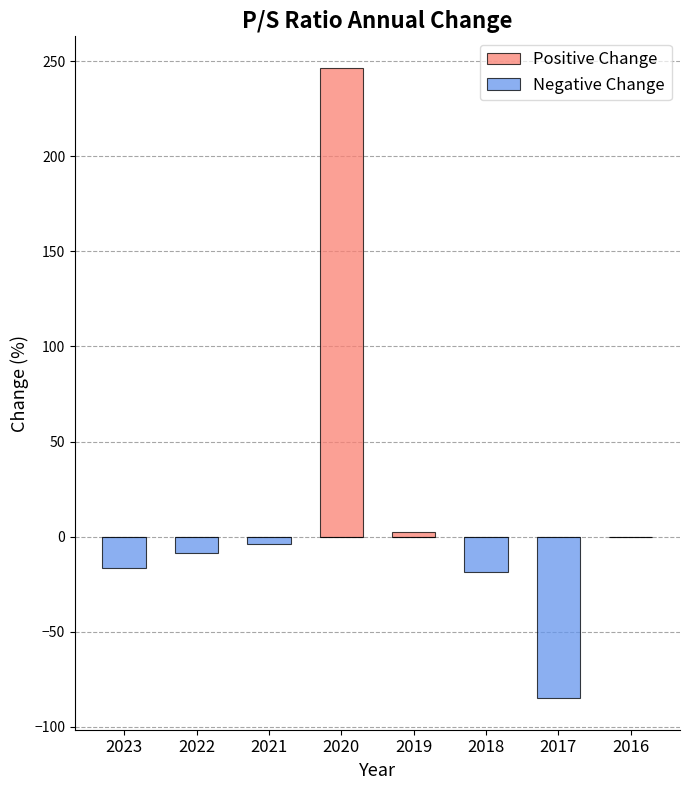

What is the difference between the maximum and minimum values in the Positive Change series?

246.7